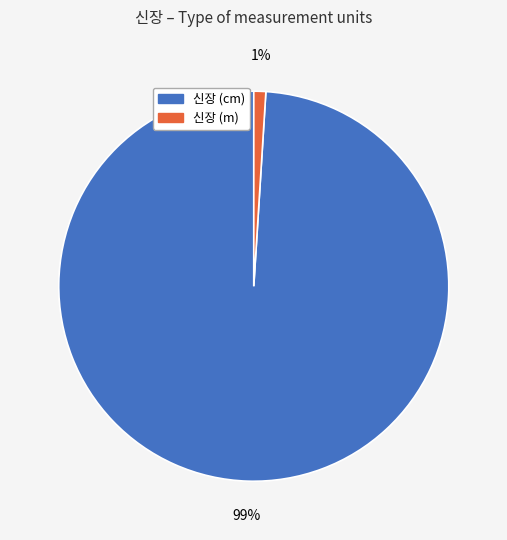

Is there any slice that represents more than half of the pie?

Yes